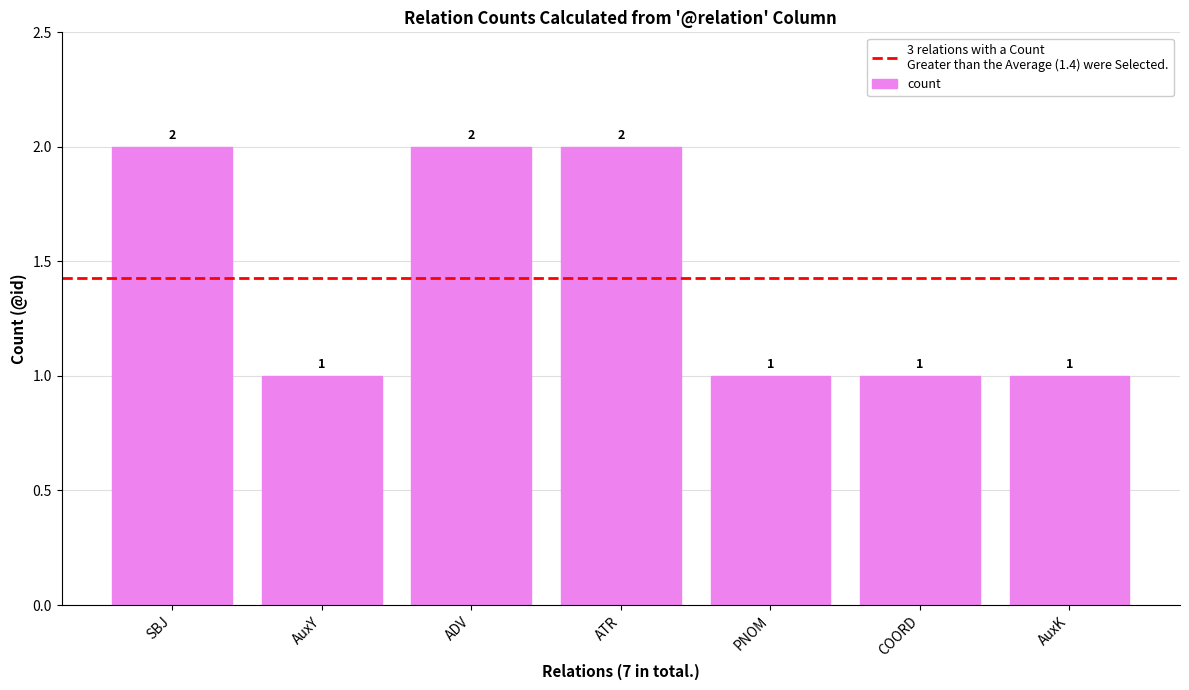

What is the label of the 3rd bar from the right?

PNOM